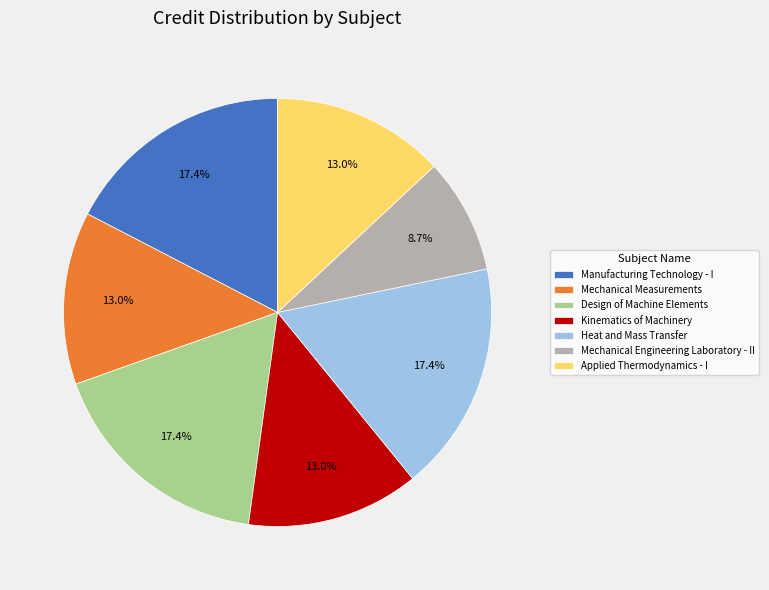

True or false: Mechanical Engineering Laboratory - II accounts for 15% of the total.

False